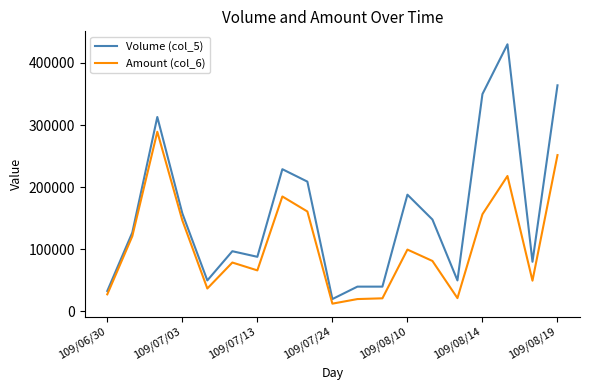

What is the highest value of the Volume (col_5) series?

430000